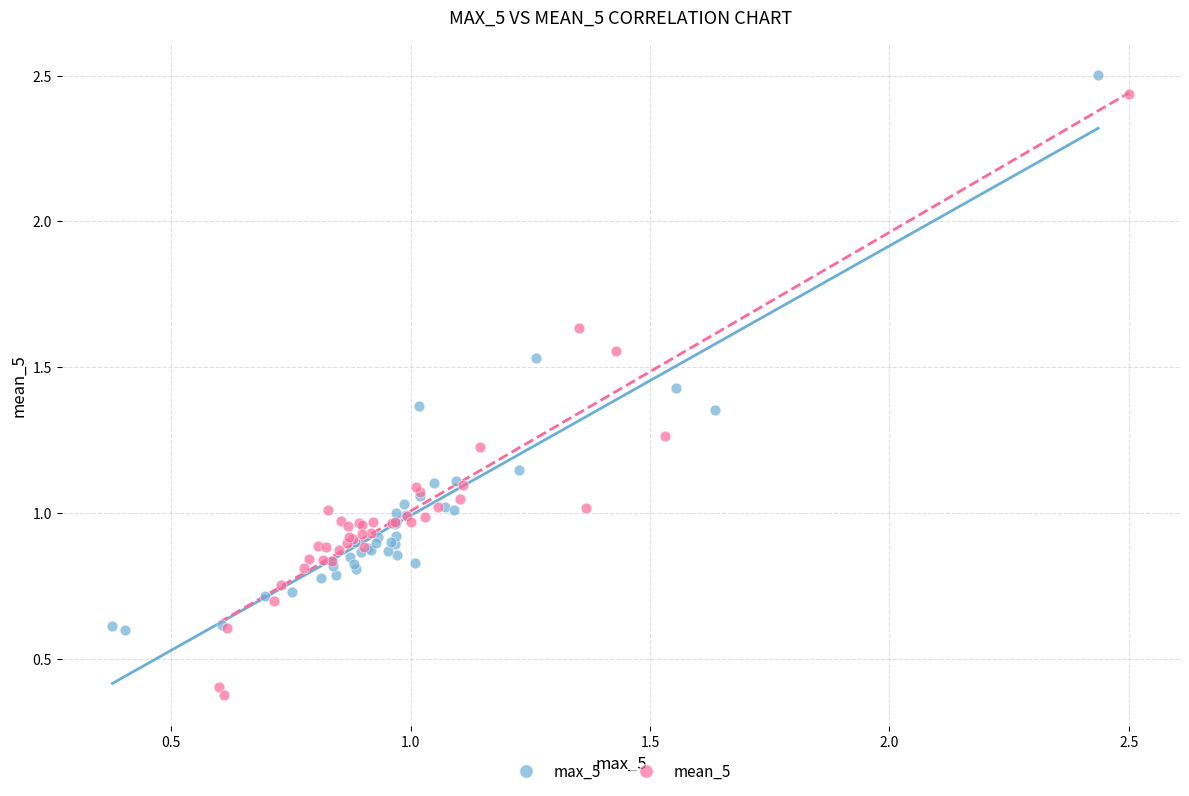

Which series has the widest spread of Y values?

mean_5